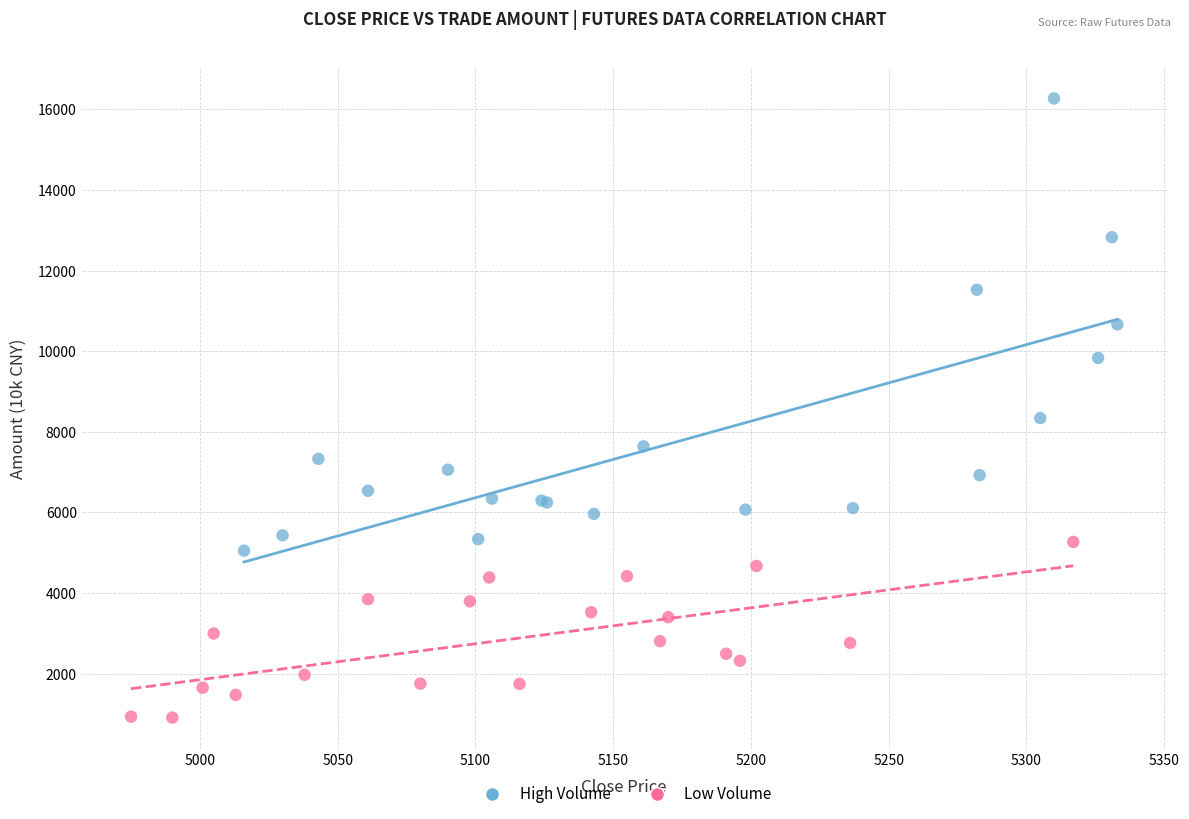

Which series reaches the minimum Y coordinate?

Low Volume